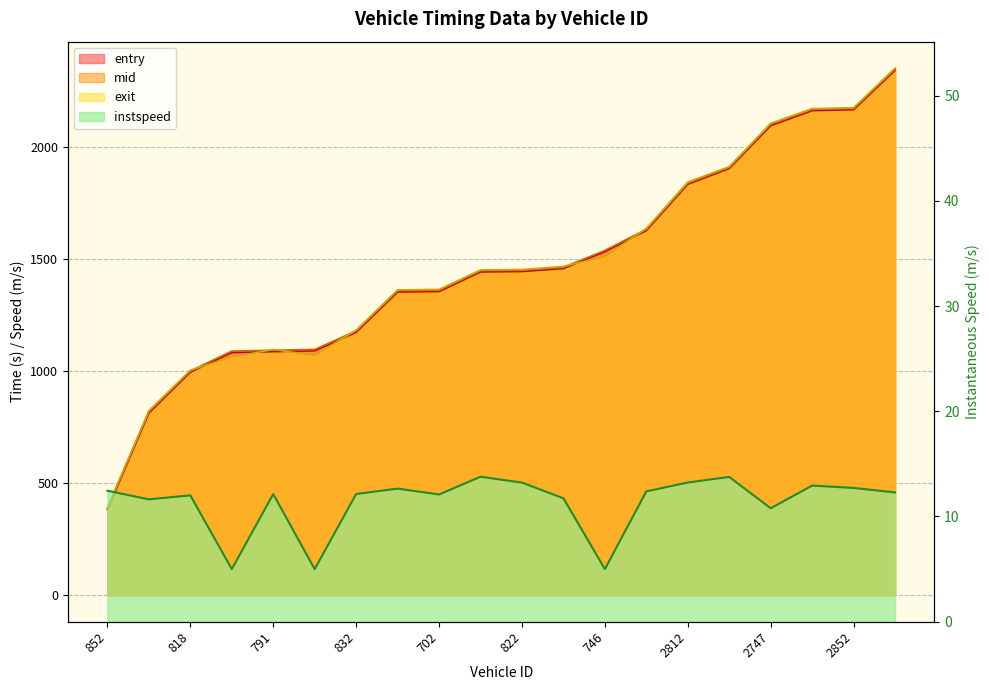

What is the sum of the entry values at 2739 and 746?

3439.4